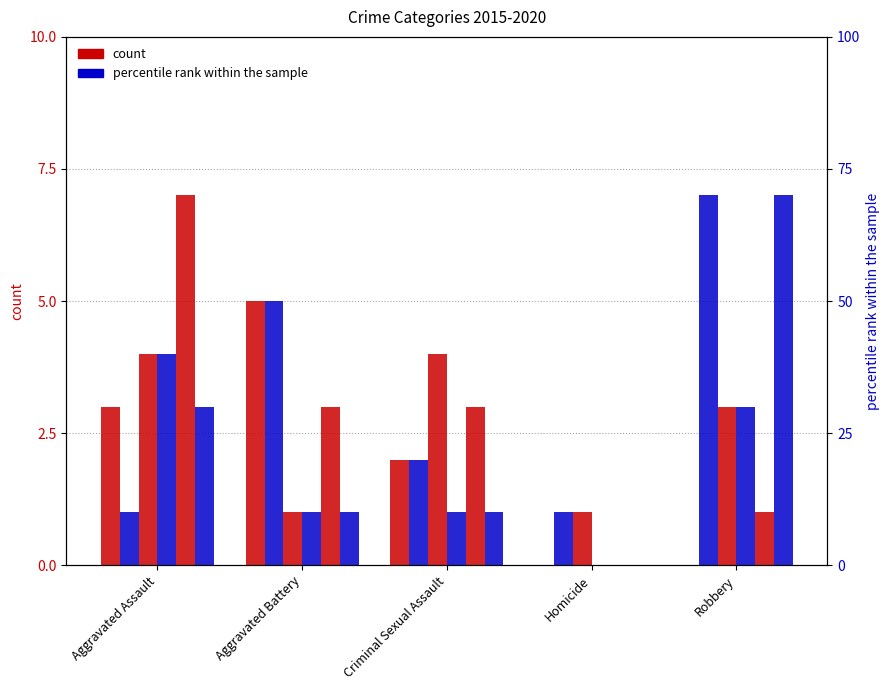

Reading left to right, what are all the values shown in this chart?

2015: 3	5	2	0	0
2016: 1	5	2	1	7
2017: 4	1	4	1	3
2018: 4	1	1	0	3
2019: 7	3	3	0	1
2020: 3	1	1	0	7